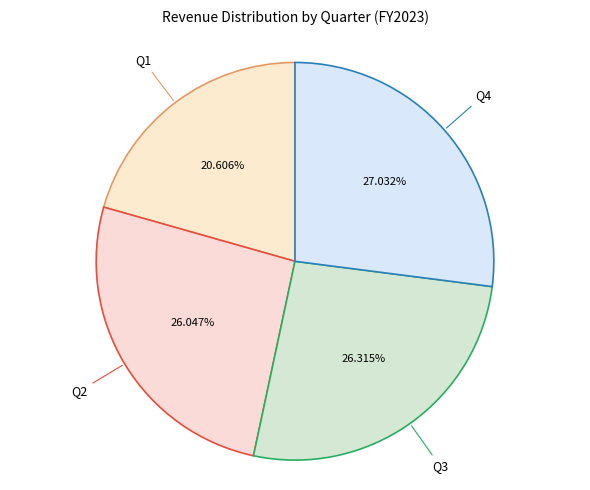

The Q1 slice represents 21% of the pie. True or false?

True